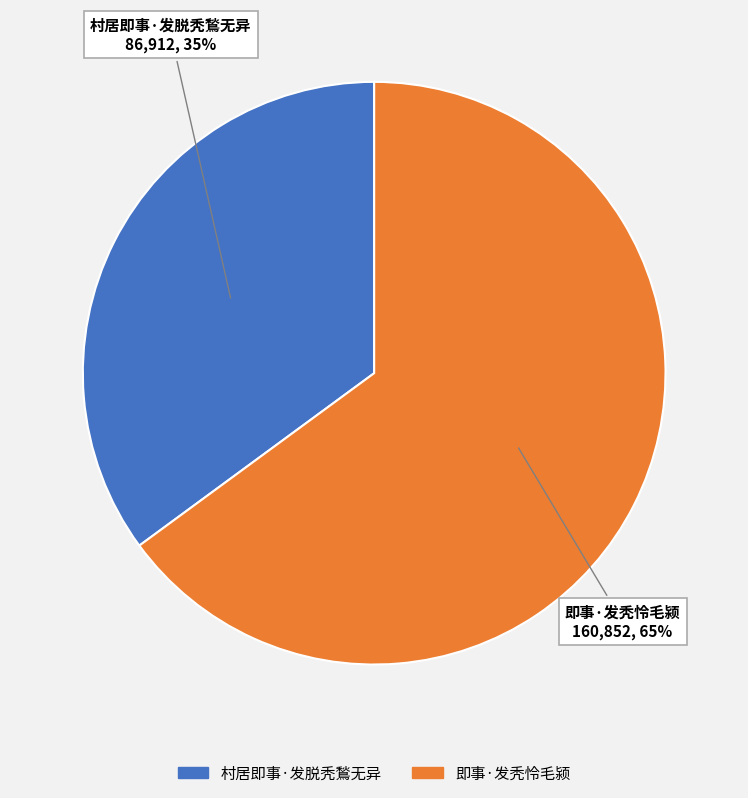

Is the sum of 村居即事·发脱秃鶖无异 and 即事·发秃怜毛颍 greater than half?

Yes